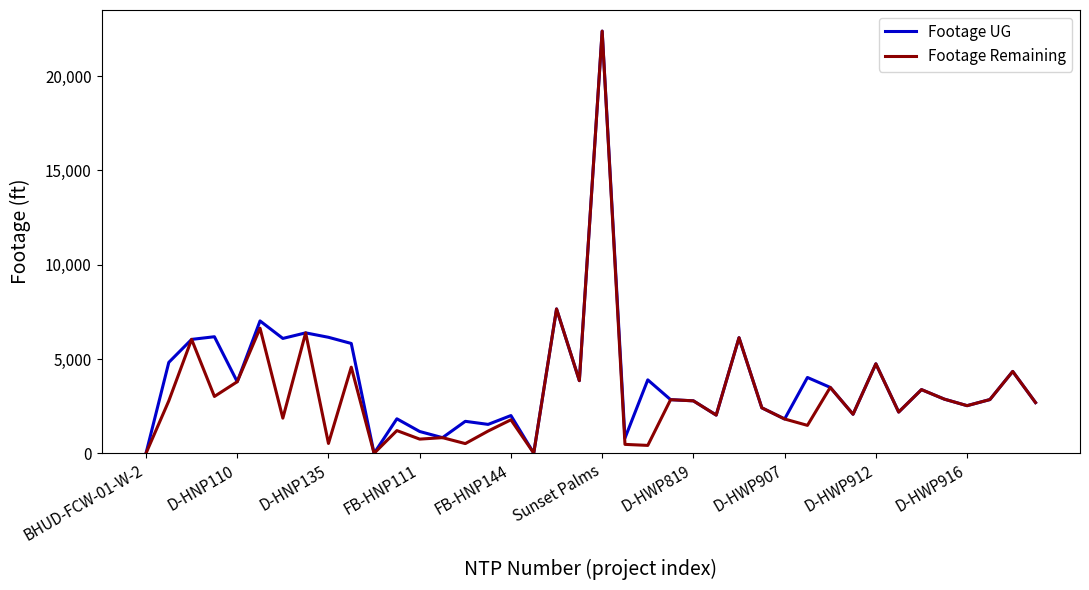

Which series has the largest range (max minus min)?

Footage UG